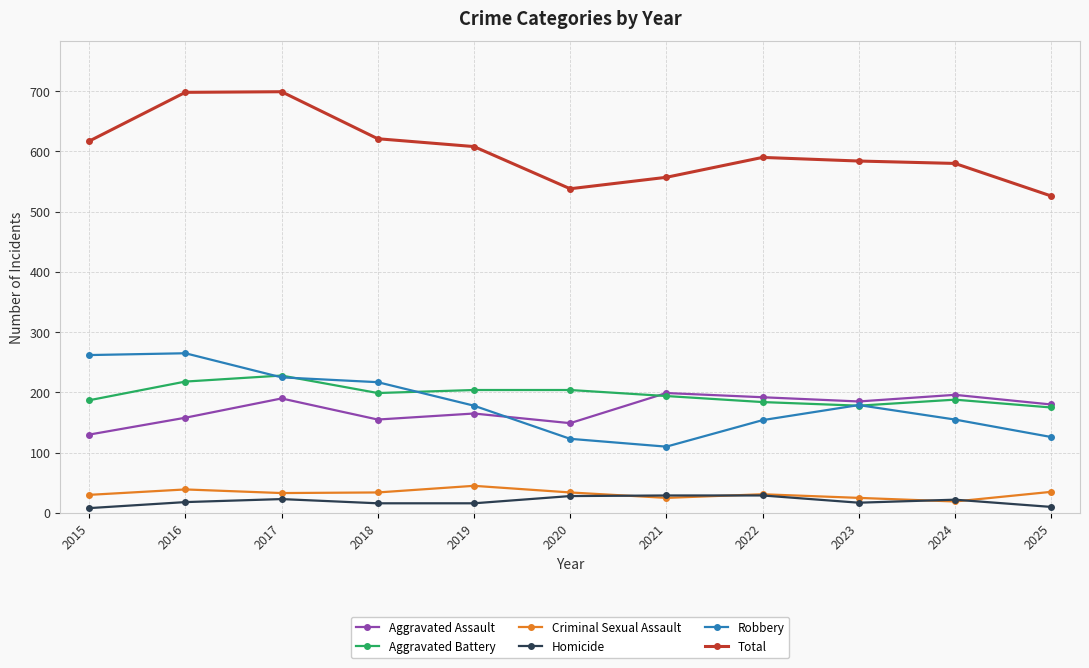

What is the total value across all series at 2022?

1180